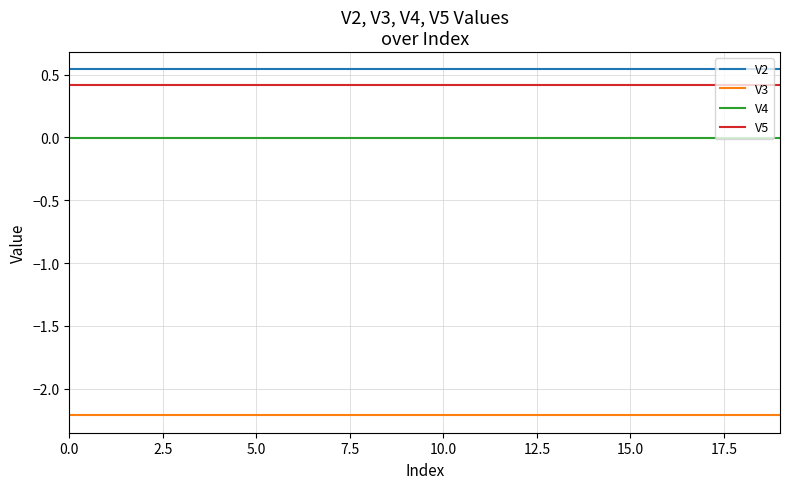

How many lines are shown in the chart?

4